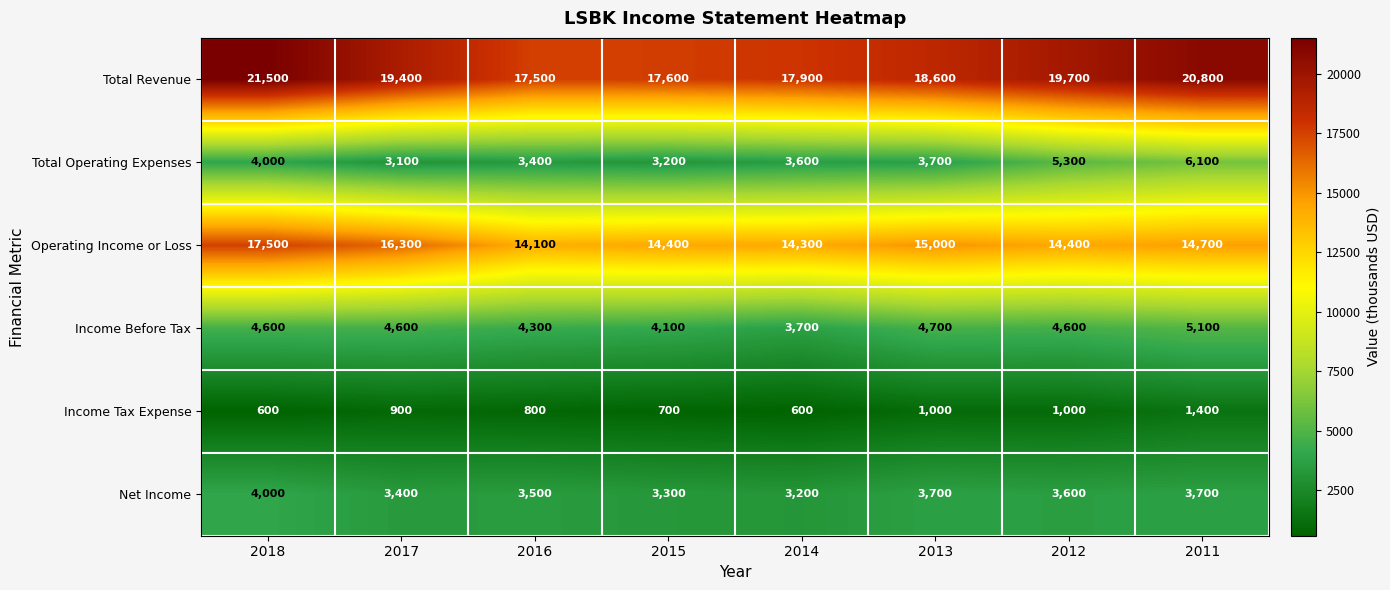

Is it true that Total Revenue equals 20800 at 2011?

True